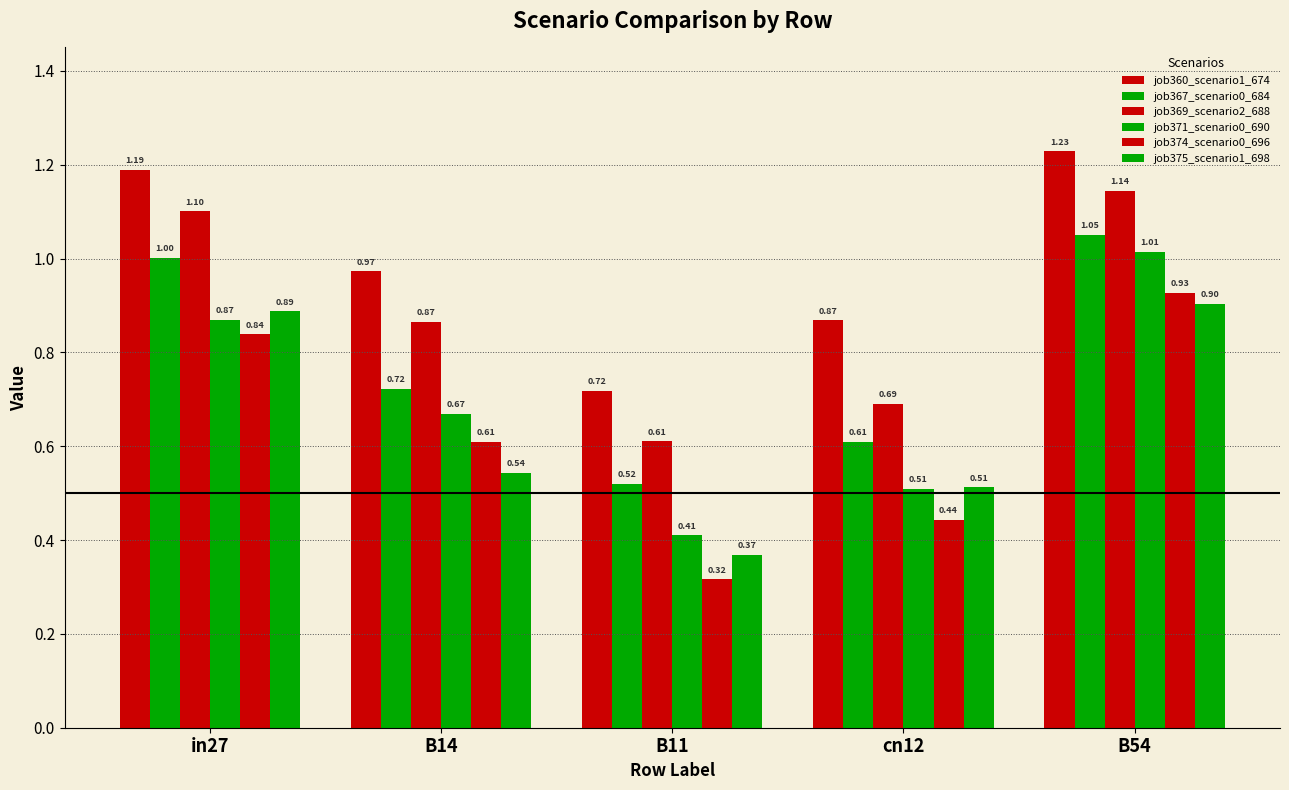

How many bars are there in total?

30